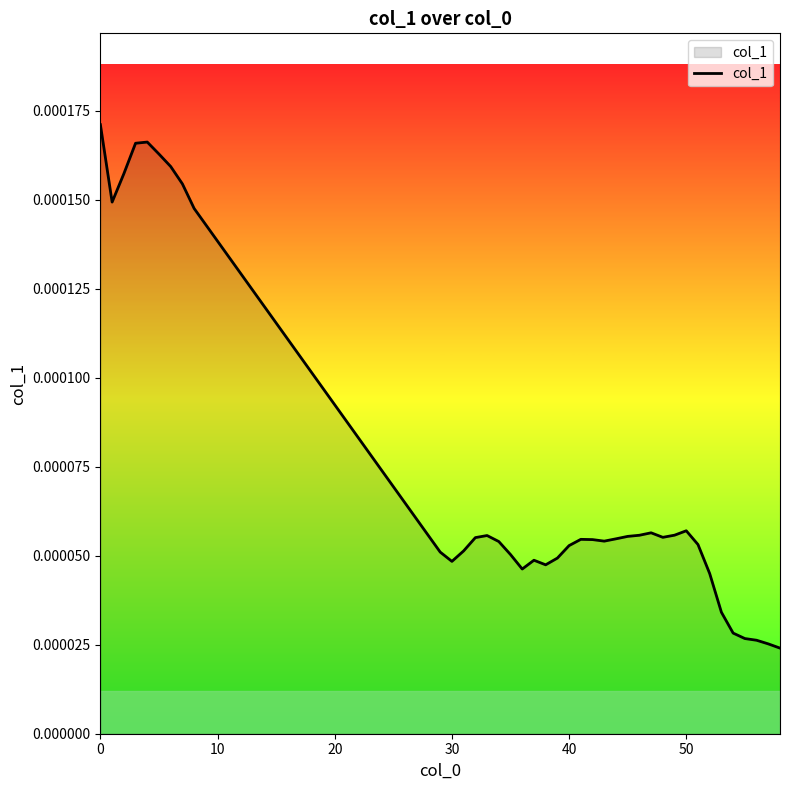

How many lines are shown in the chart?

1